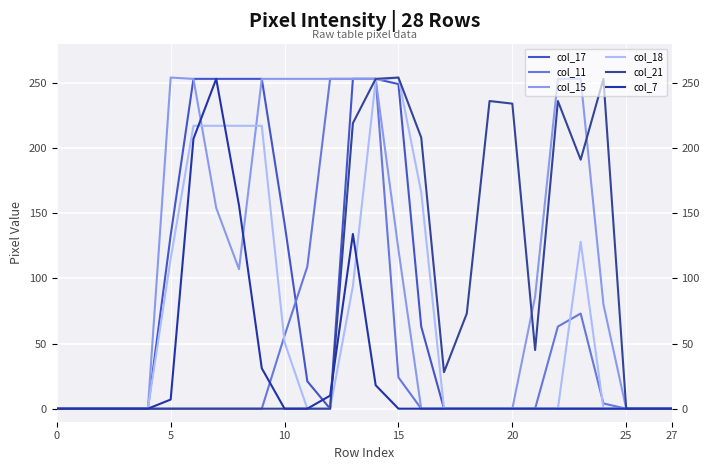

List the series in order of their peak value, highest first.

col_15, col_18, col_21, col_17, col_11, col_7